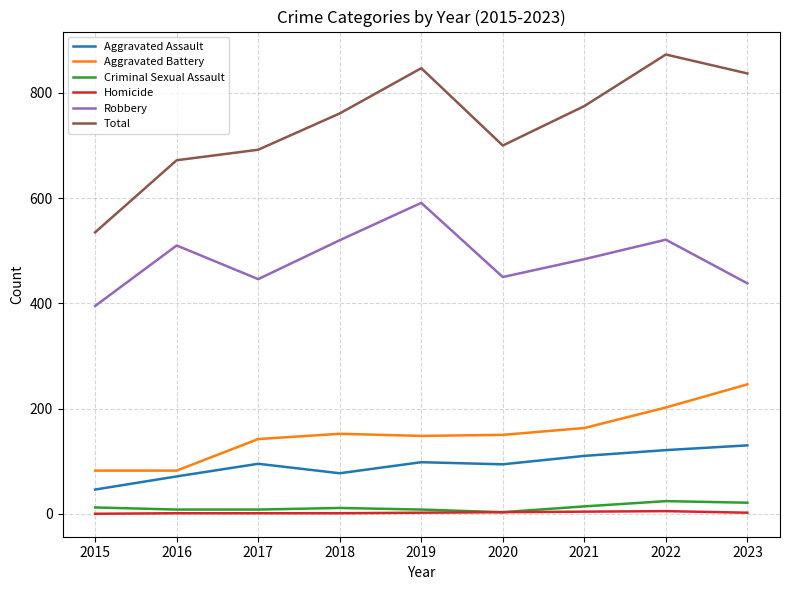

What is the maximum value shown in the chart?

873